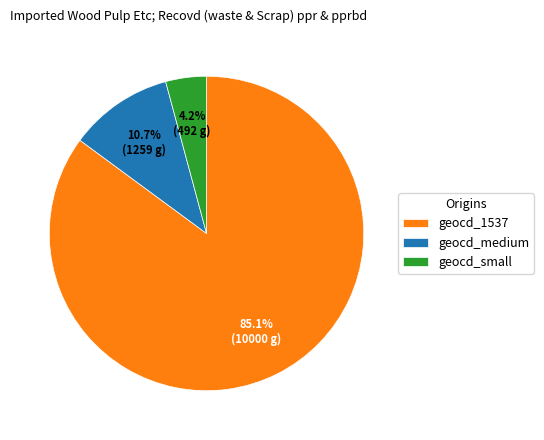

Which slice is the smallest?

geocd_small